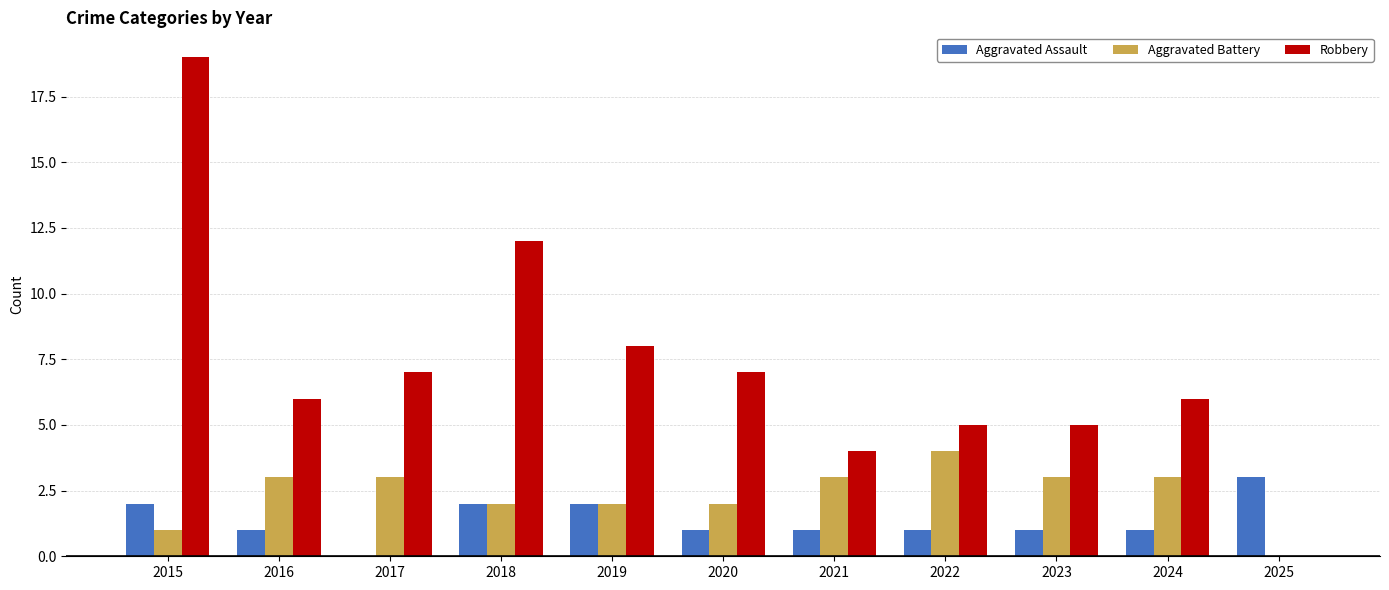

What is the approximate value of Aggravated Assault at 2023?

1